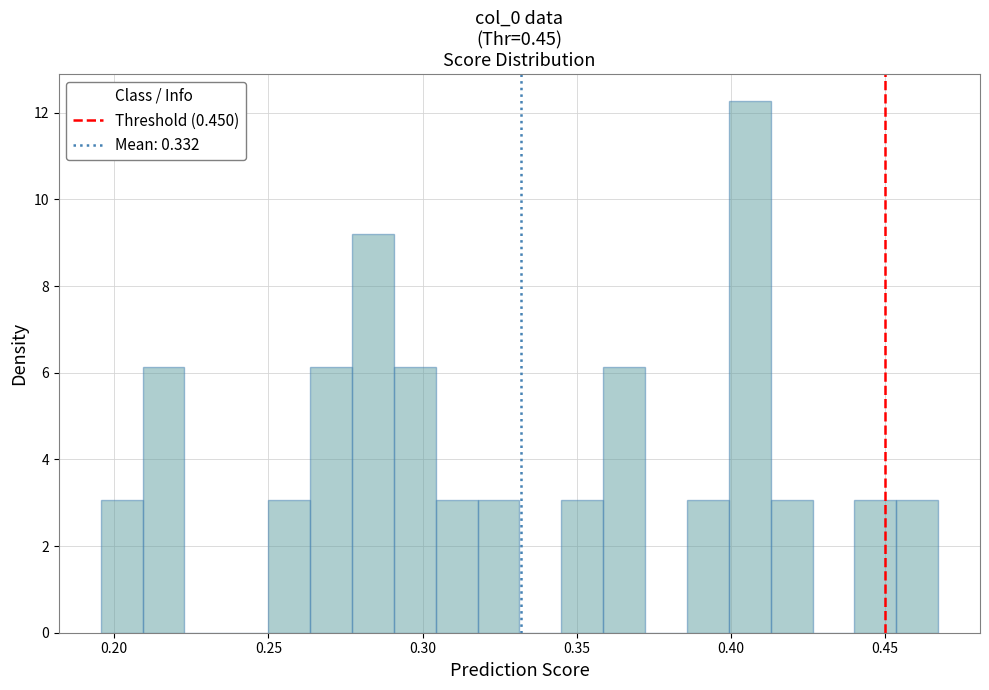

Around what value on the x-axis is the tallest bar? Give the approximate position of its centre, as read against the axis.

0.405